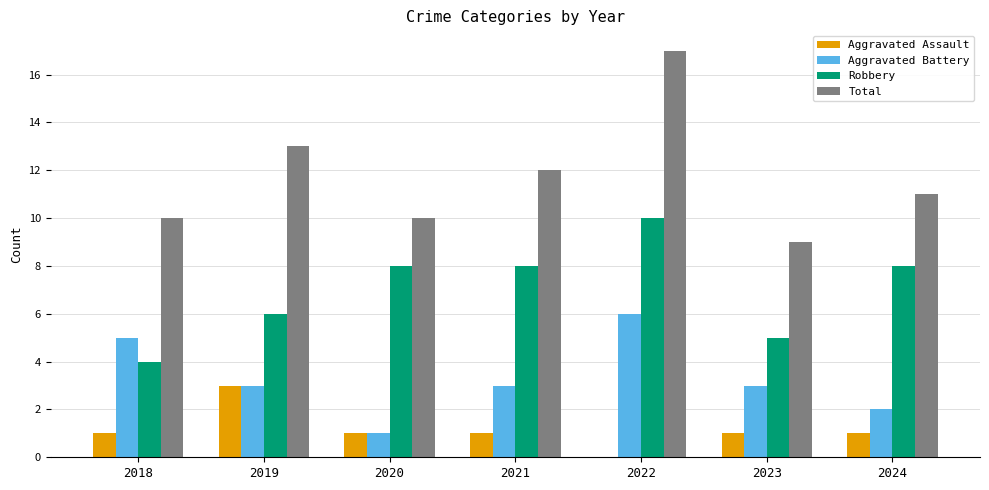

Is it true that Robbery equals 2 at 2021?

False